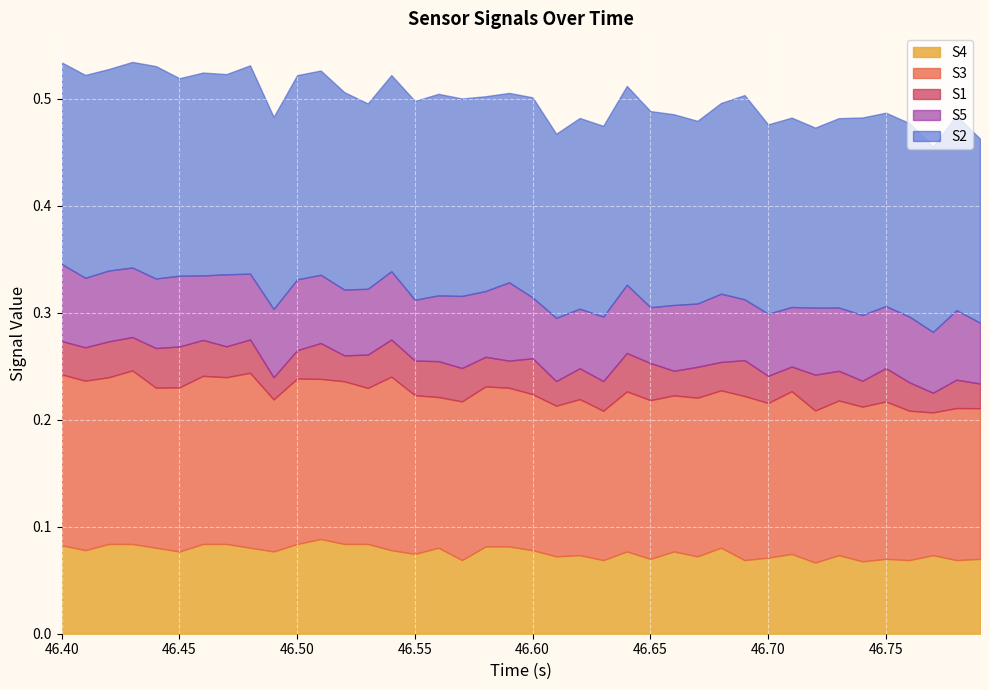

What is the total value across all series at 30?

0.5